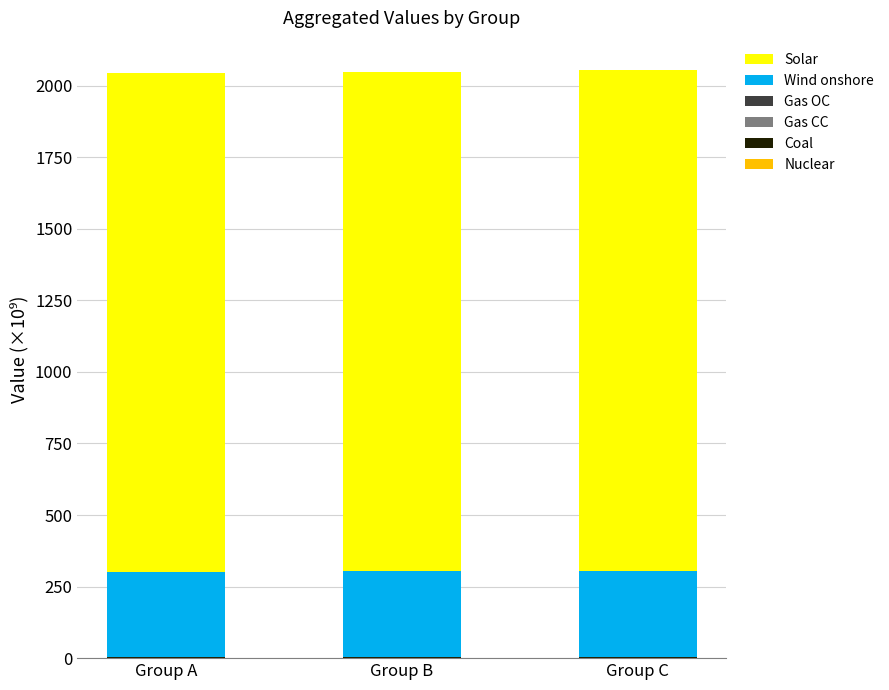

Does the chart contain stacked bars?

Yes